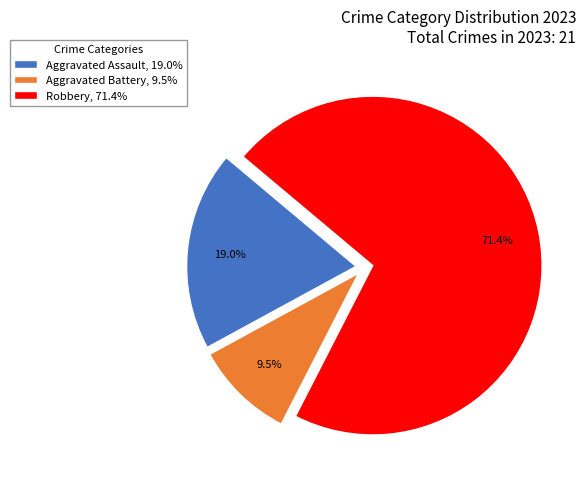

Does Robbery, 71.4% represent more than half of the total?

Yes